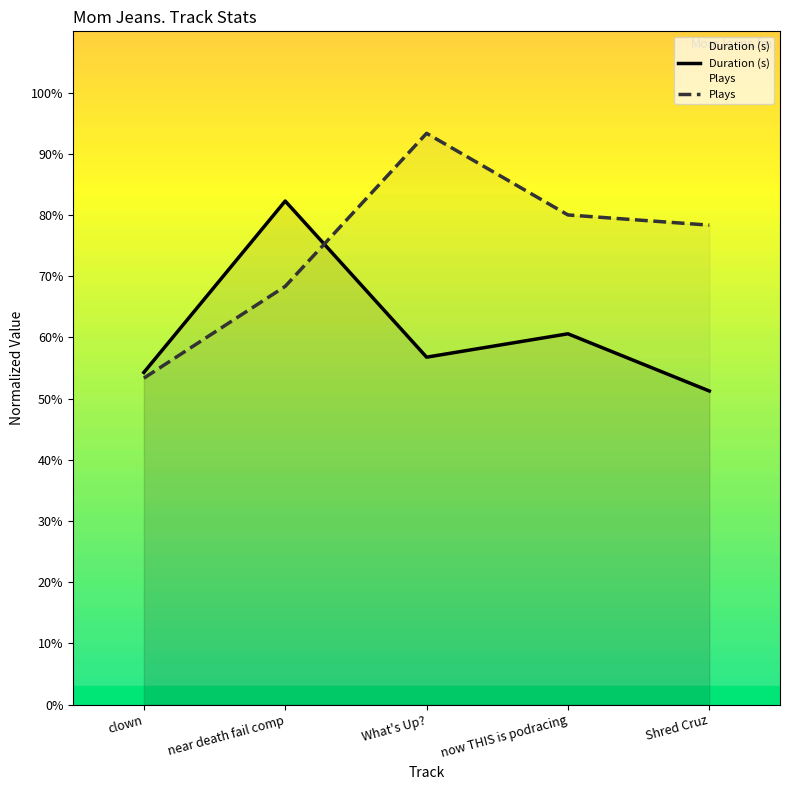

What is the highest value of the Duration (s) series?

82.3